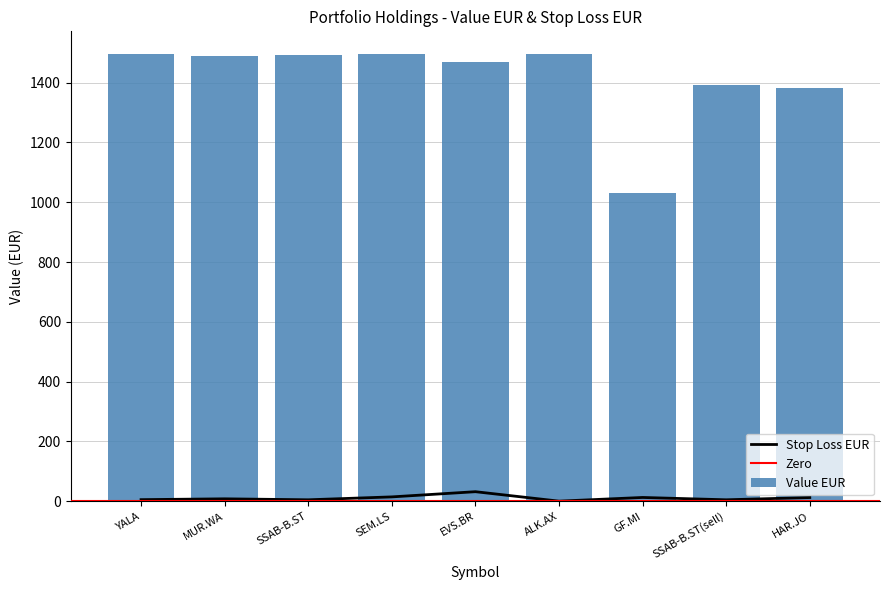

Which category has the lowest value across all series?

ALK.AX